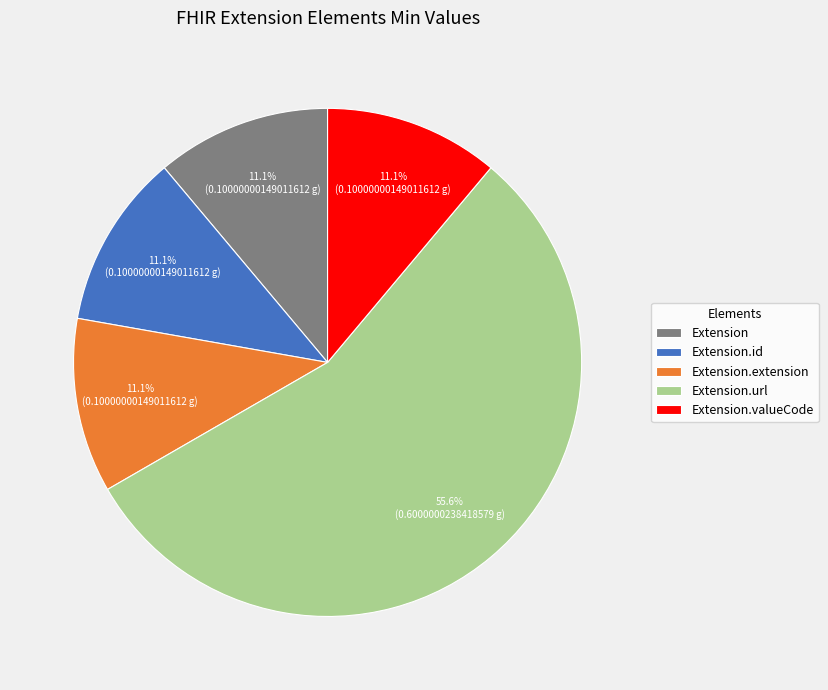

Which slice is the largest?

Extension.url